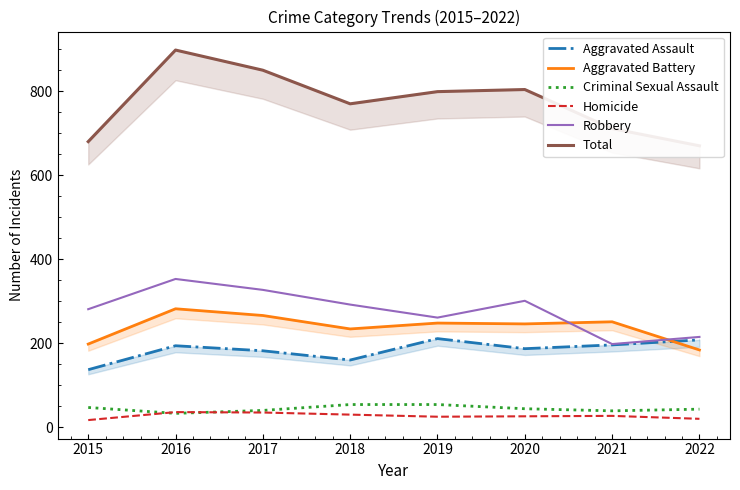

What is the value of the Robbery point at the 7th from the left?

198